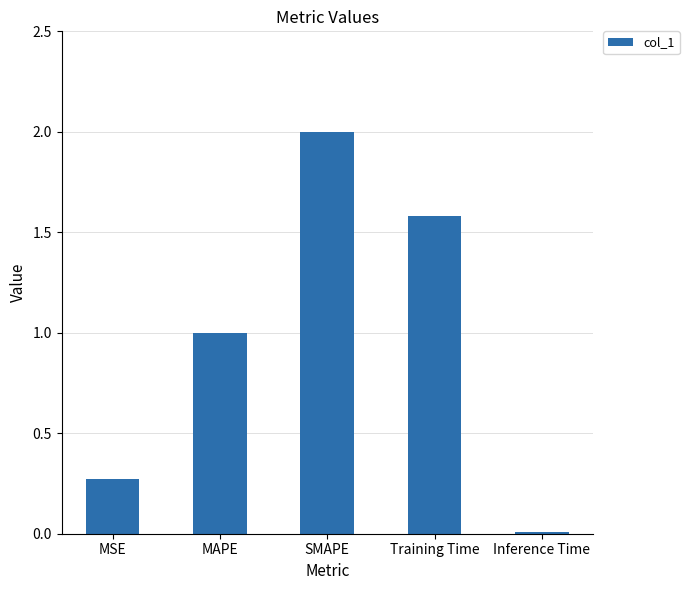

What is the difference between the second highest and second lowest values?

1.3